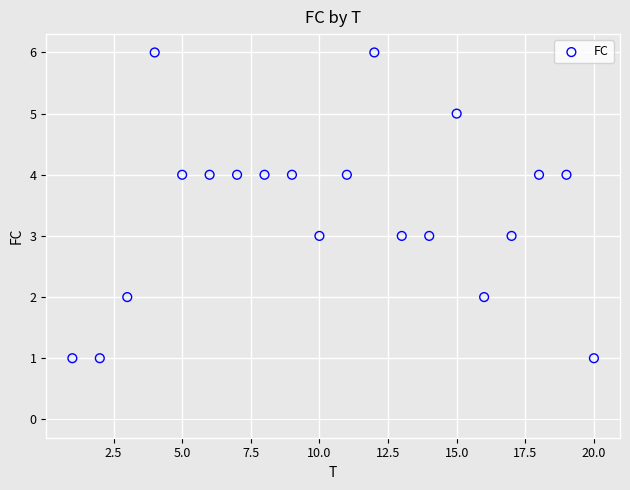

What is the range of Y values (max minus min)?

5